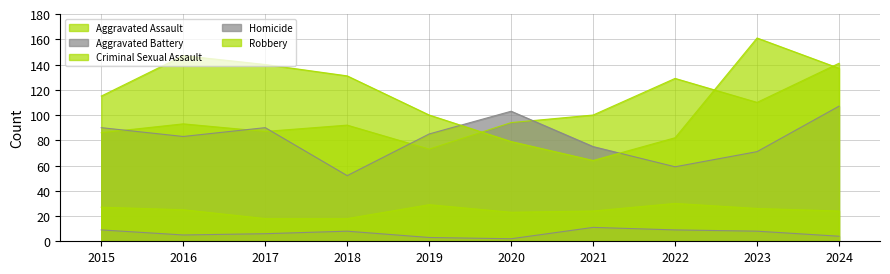

What is the difference between the Robbery values at 2015 and 2022?

33